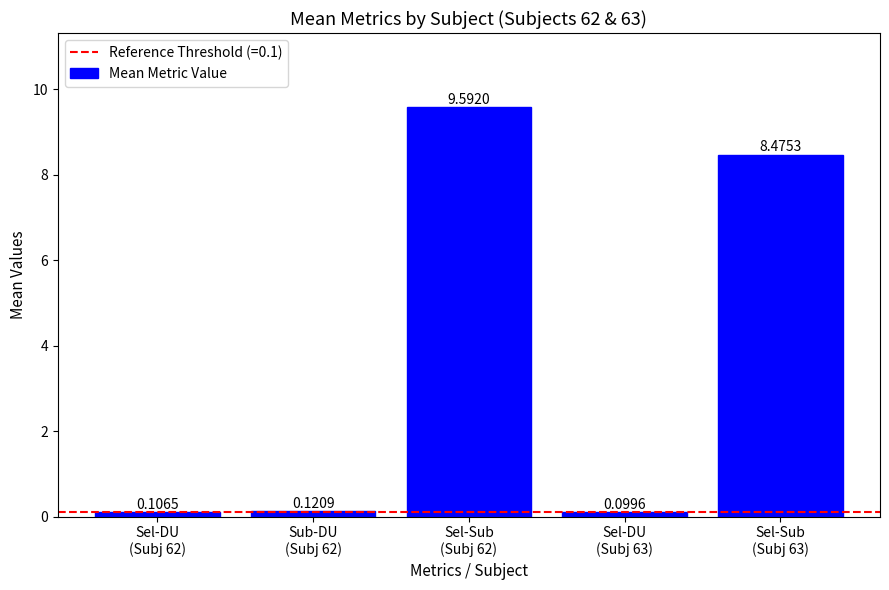

What is the difference between the maximum and second lowest values?

9.5